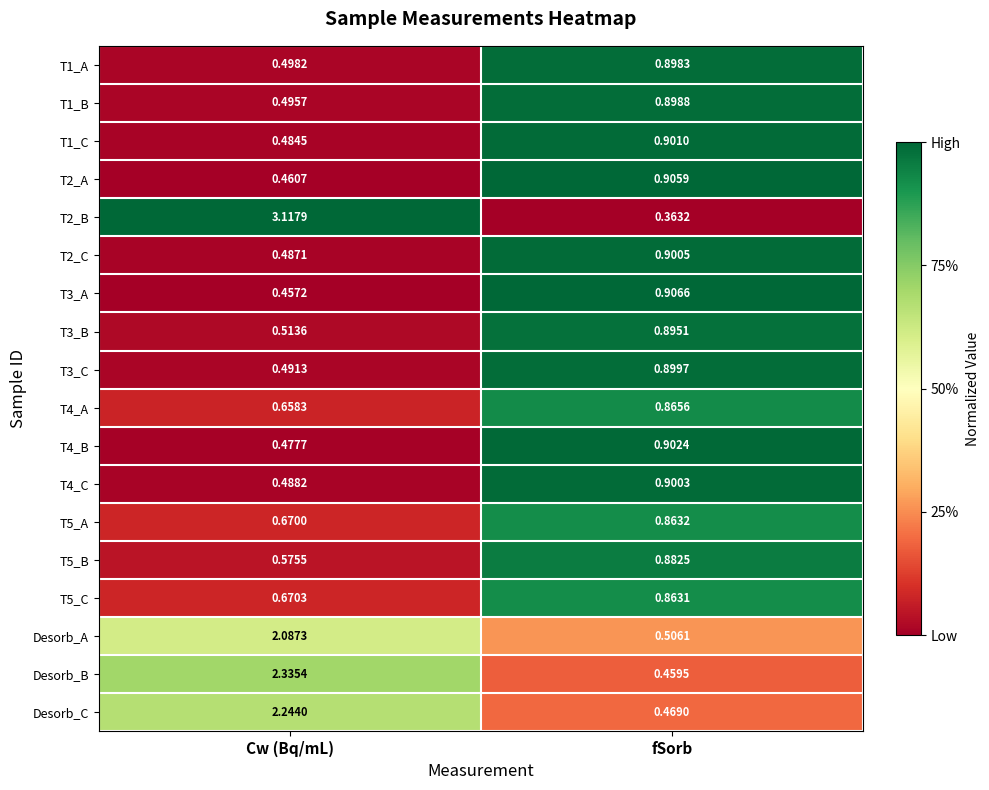

At how many categories does at least one series exceed 0?

2